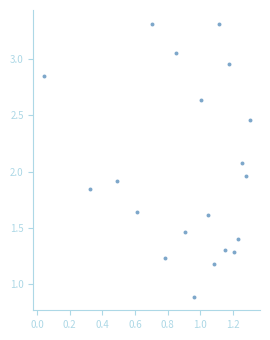

What is the range of Y values (max minus min)?

2.4